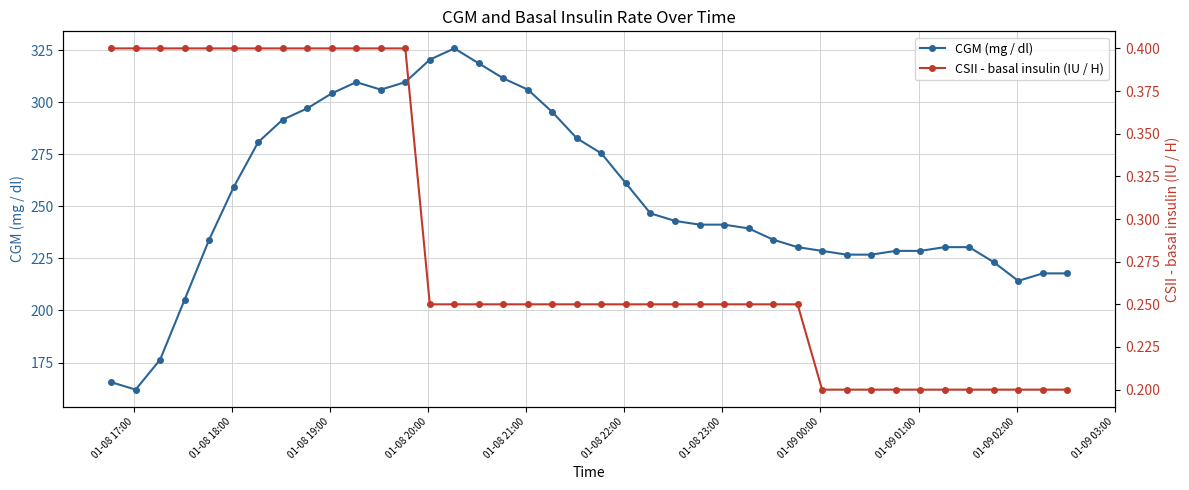

True or false: CSII - basal insulin (IU / H) has more than 1 interior local peaks.

False